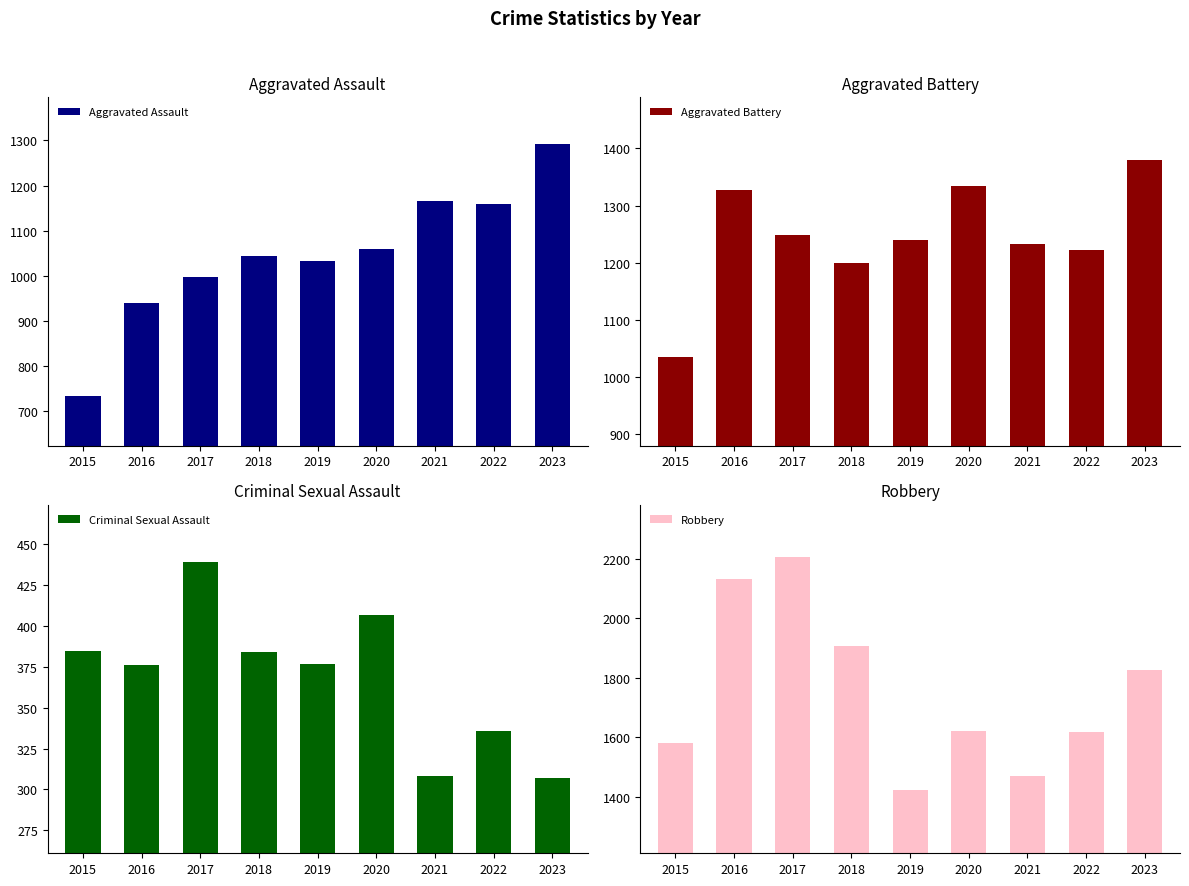

What value does the Criminal Sexual Assault series have at 2016?

376